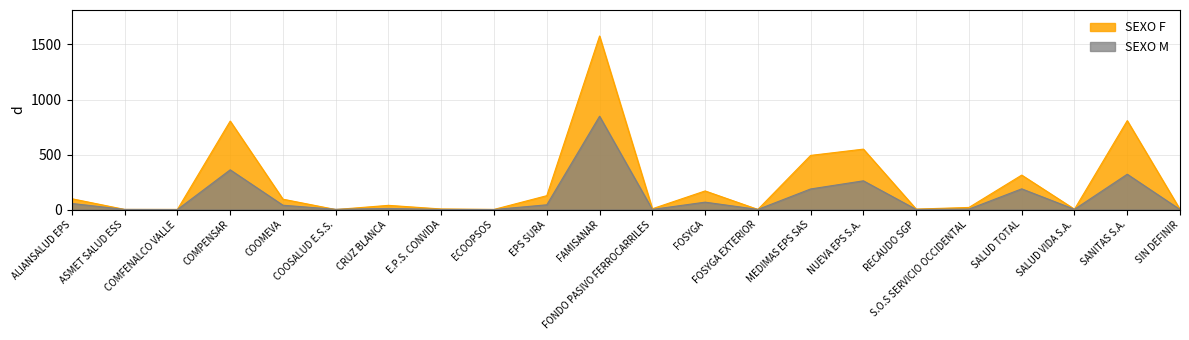

Where is SEXO M nearest to the value 424?

COMPENSAR